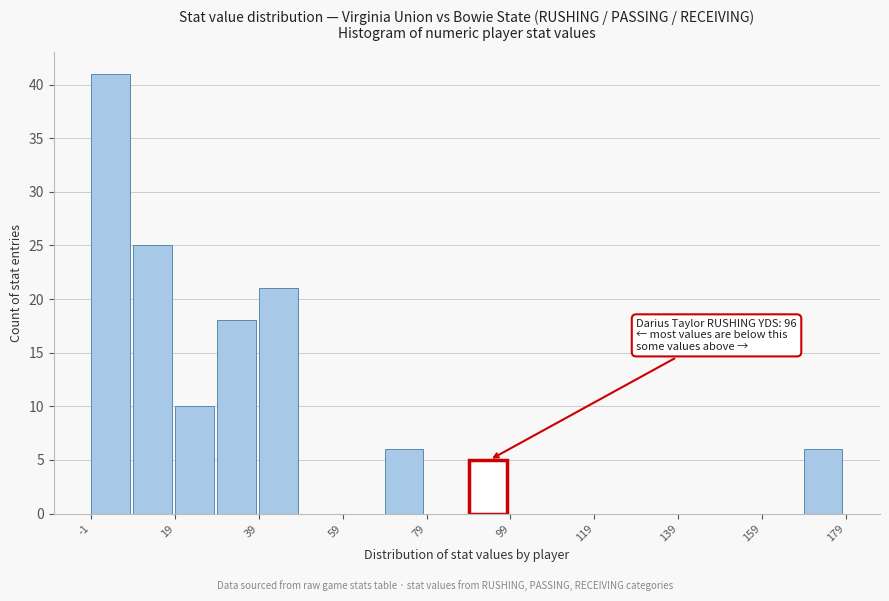

Over which range of the x-axis is the bar tallest?

-1 to 9